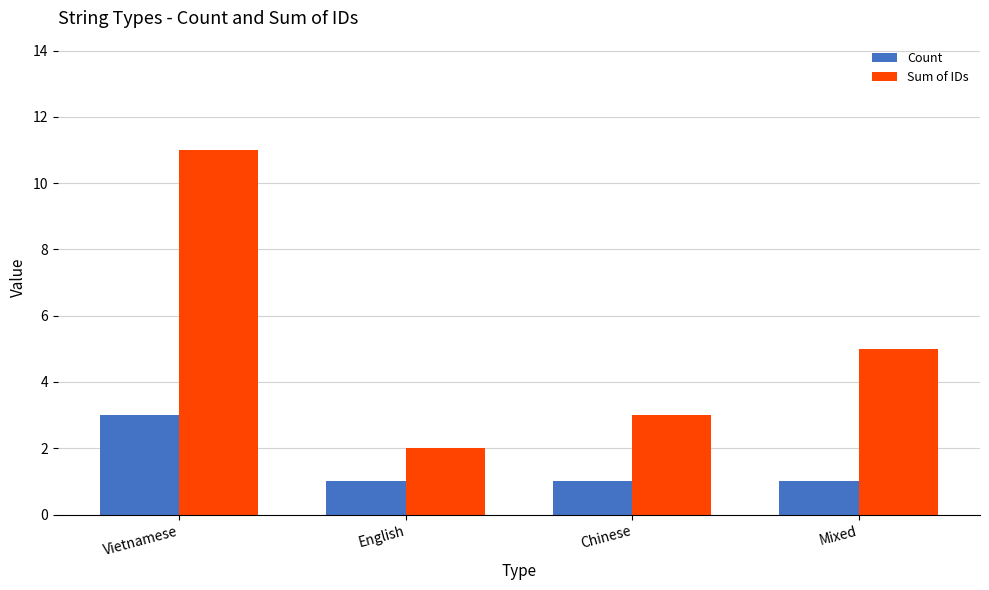

At which label is Sum of IDs closest to 6?

Mixed